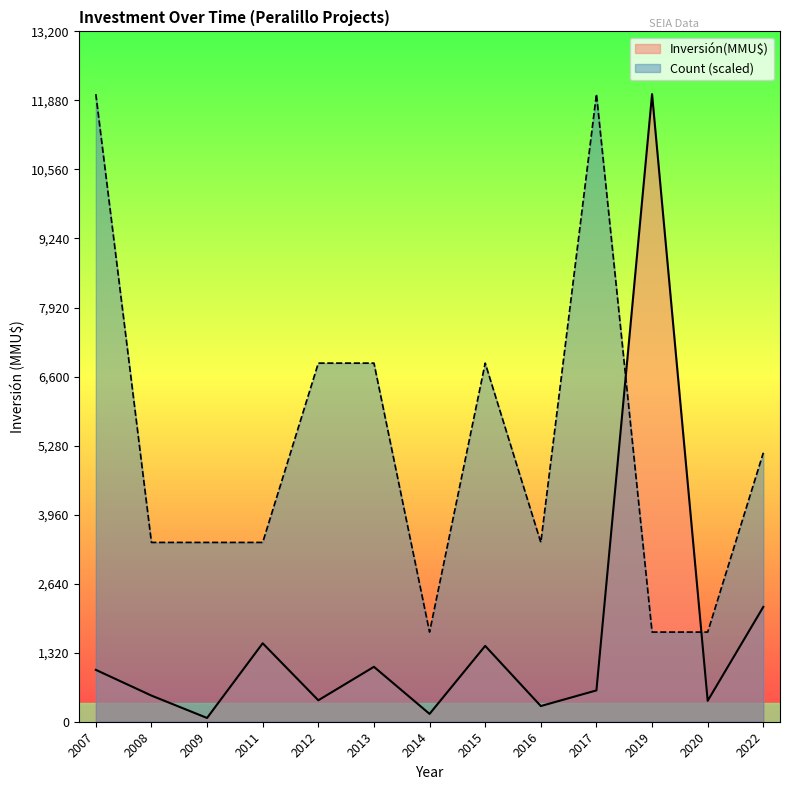

Between 2017 and 2013, which is larger?

2013